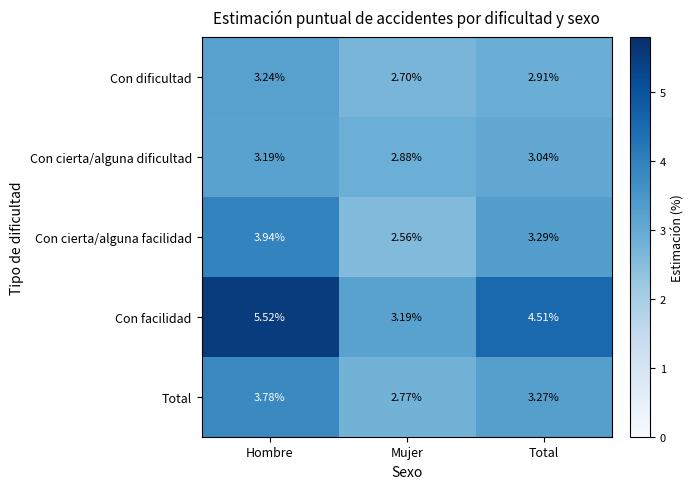

Which category has the lowest value in the Con cierta/alguna facilidad series?

Mujer